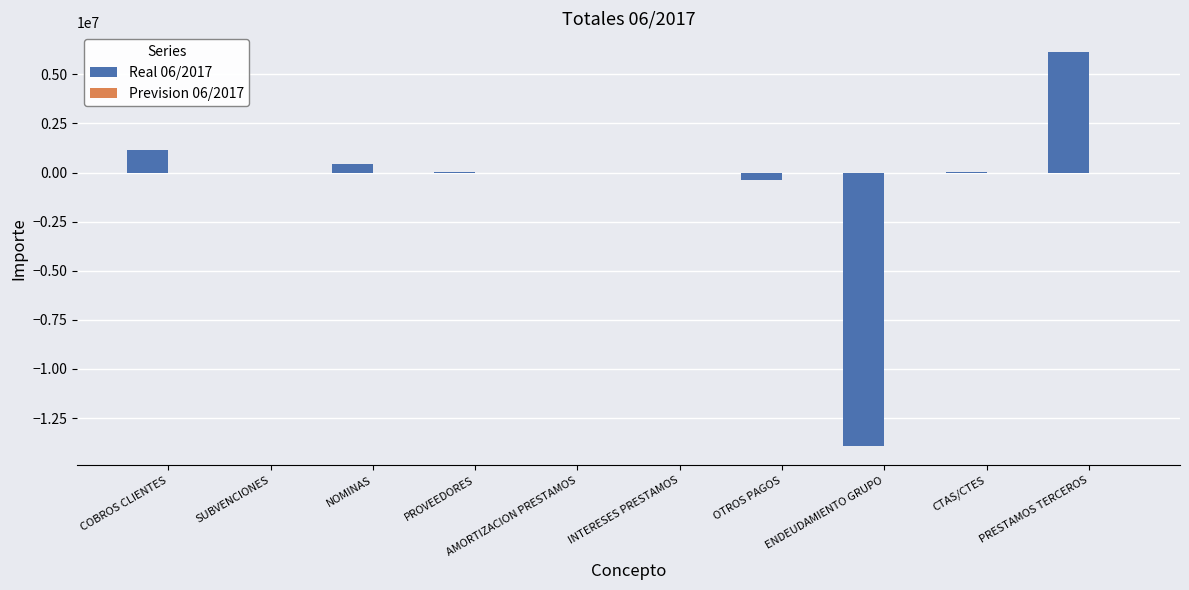

What is the sum of all values?

-6548708.6